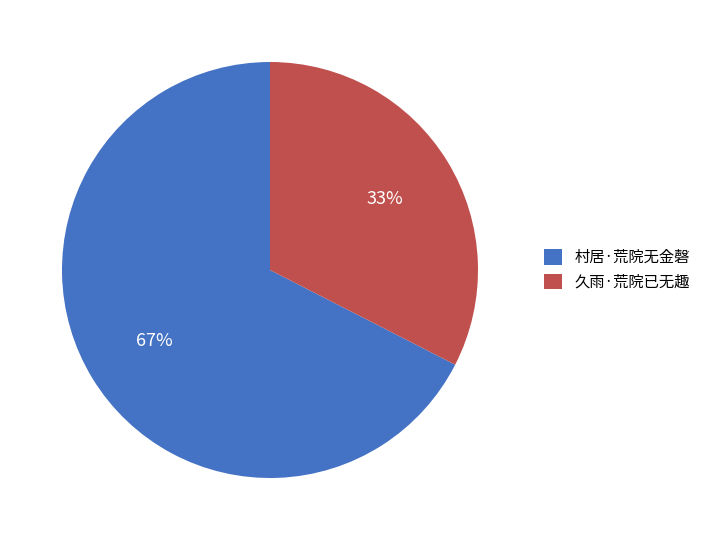

How many slices are in this pie chart?

2